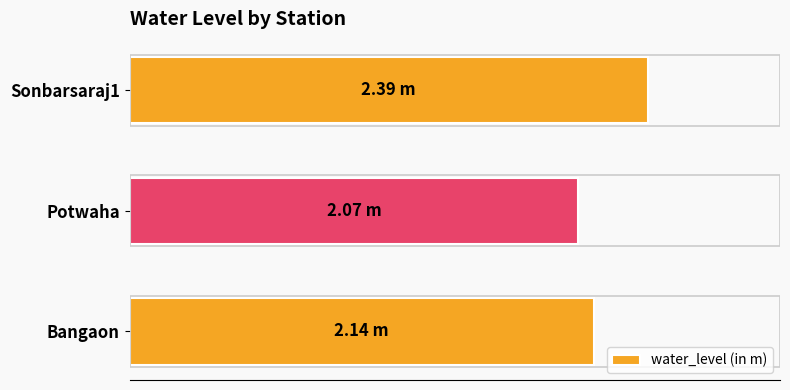

Rank the categories by value from highest to lowest.

Sonbarsaraj1, Bangaon, Potwaha